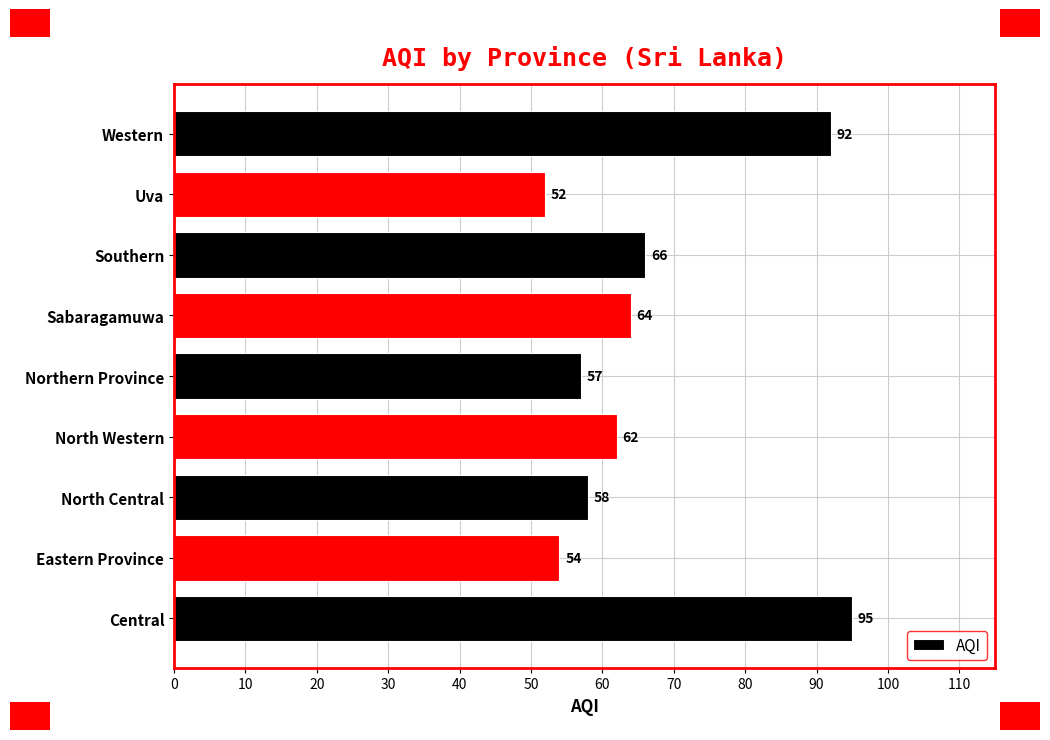

Rank the categories by value from highest to lowest.

Central, Western, Southern, Sabaragamuwa, North Western, North Central, Northern Province, Eastern Province, Uva